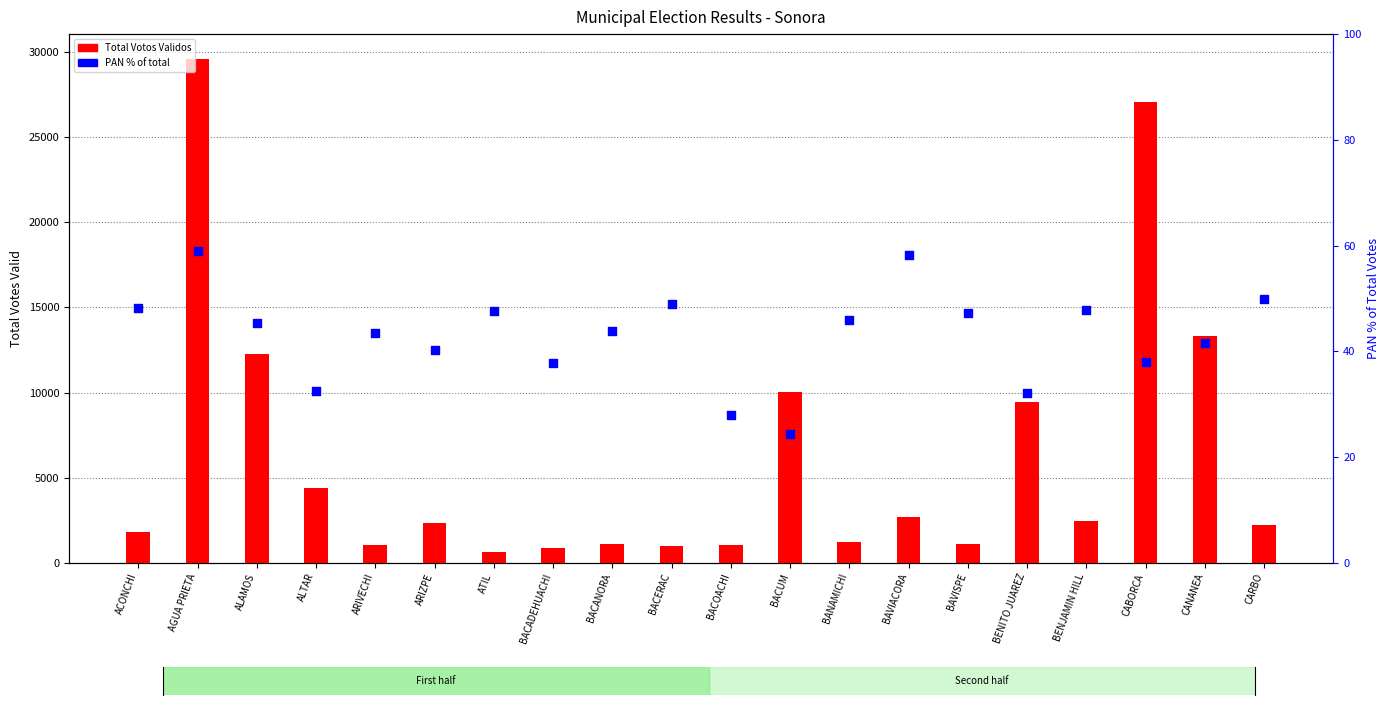

At which category is the sum across all series the highest?

AGUA PRIETA